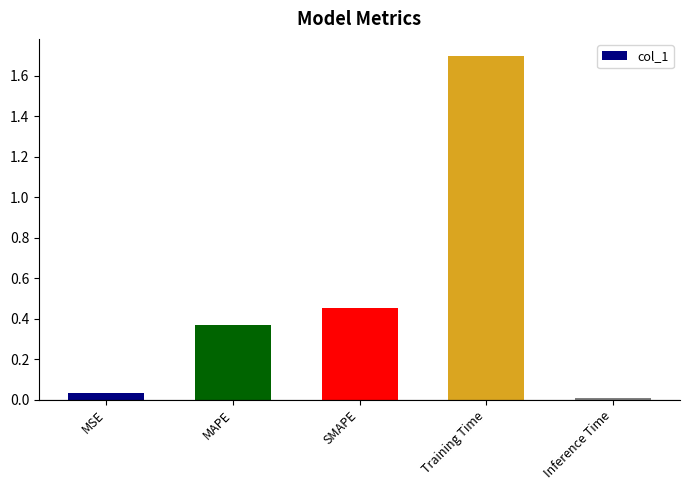

List the labels in order of value, smallest first.

Inference Time, MSE, MAPE, SMAPE, Training Time